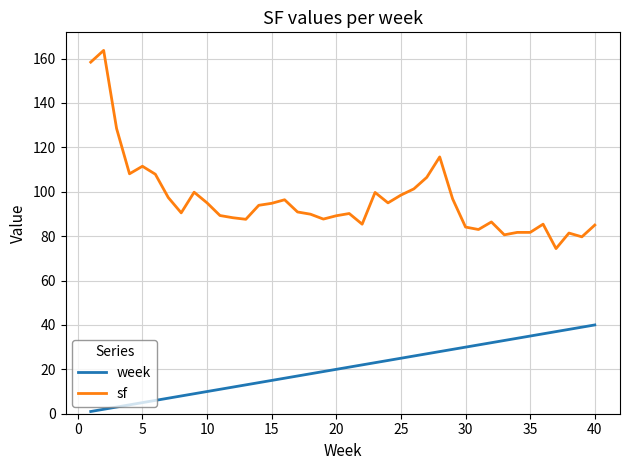

Which series has the largest range (max minus min)?

sf